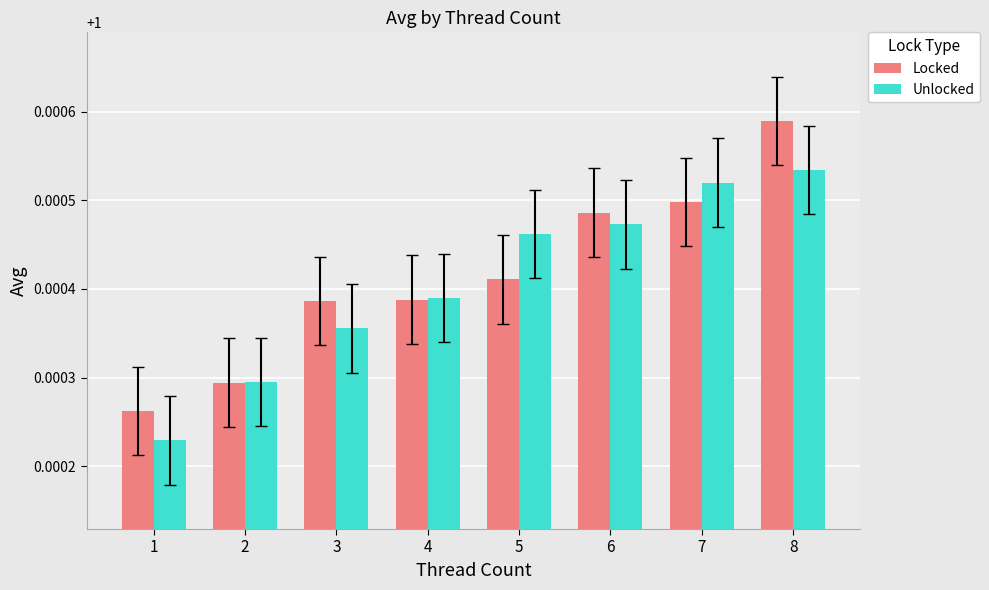

Which series has the largest total across all categories?

Locked